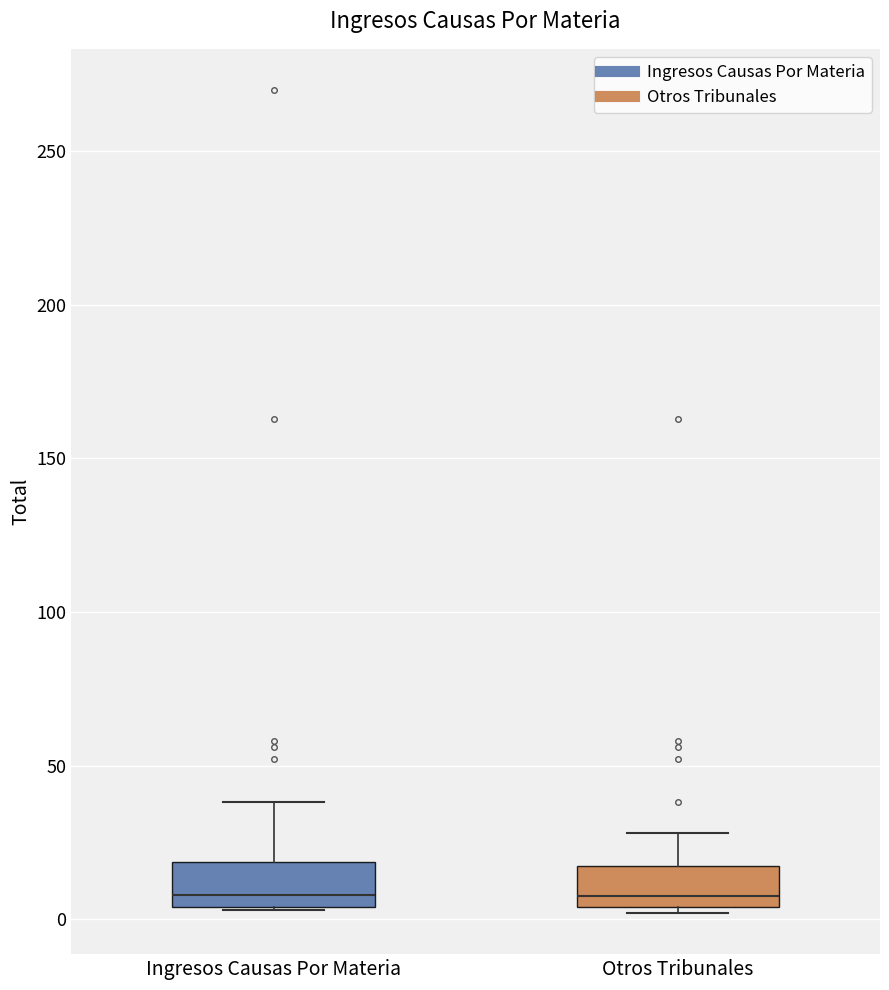

Where is the upper edge of the box for Otros Tribunales on the y-axis? The values are not printed on the chart, so give them approximately, as read against the axis.

15